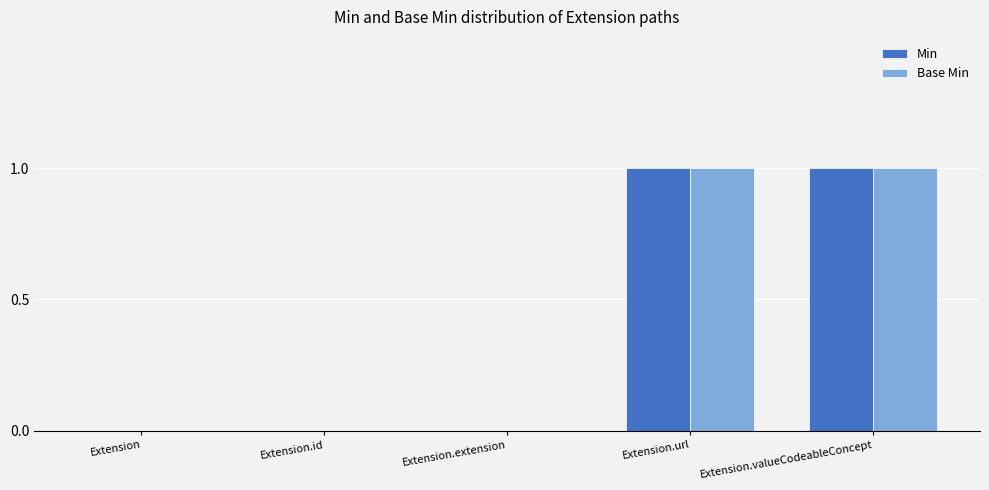

Is it true that Base Min equals 0 at Extension.extension?

True